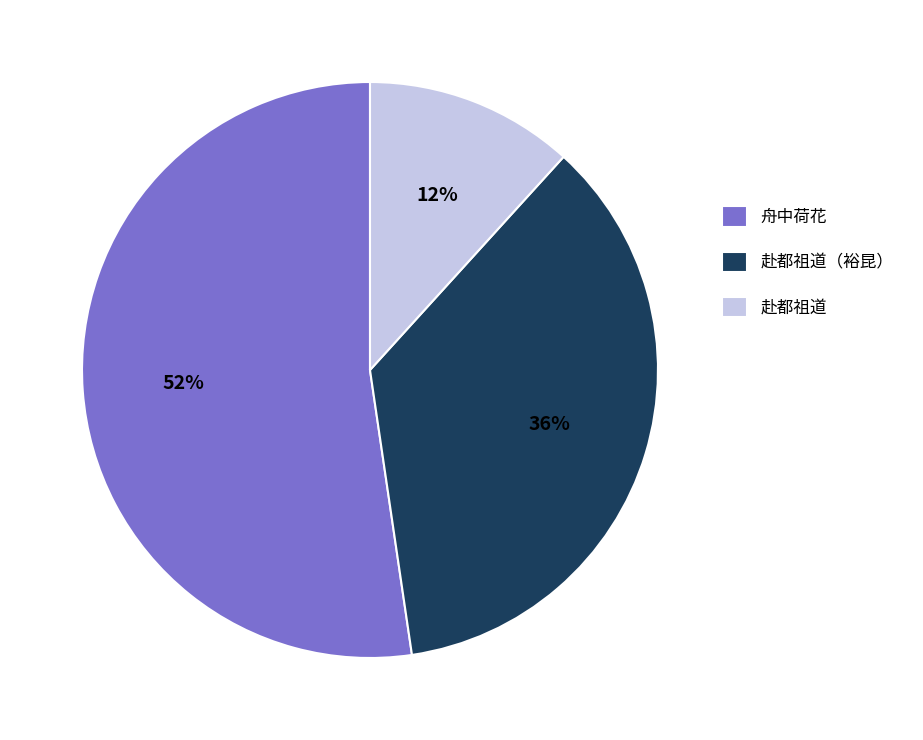

To the nearest percent, what is the combined percentage of 赴都祖道 and 舟中荷花?

64%